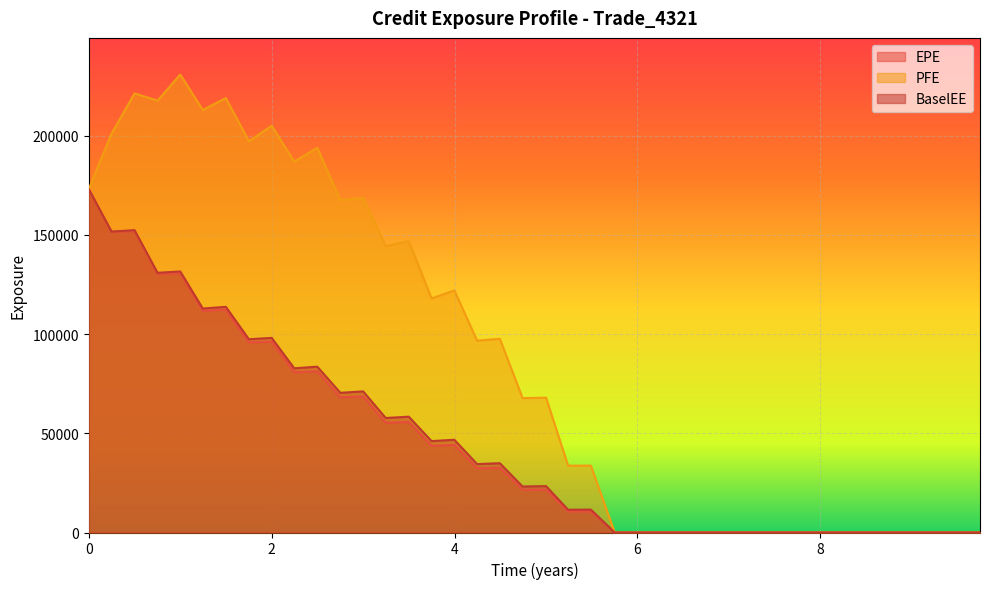

True or false: EPE has a value of 0.0 at 6.75068.

True